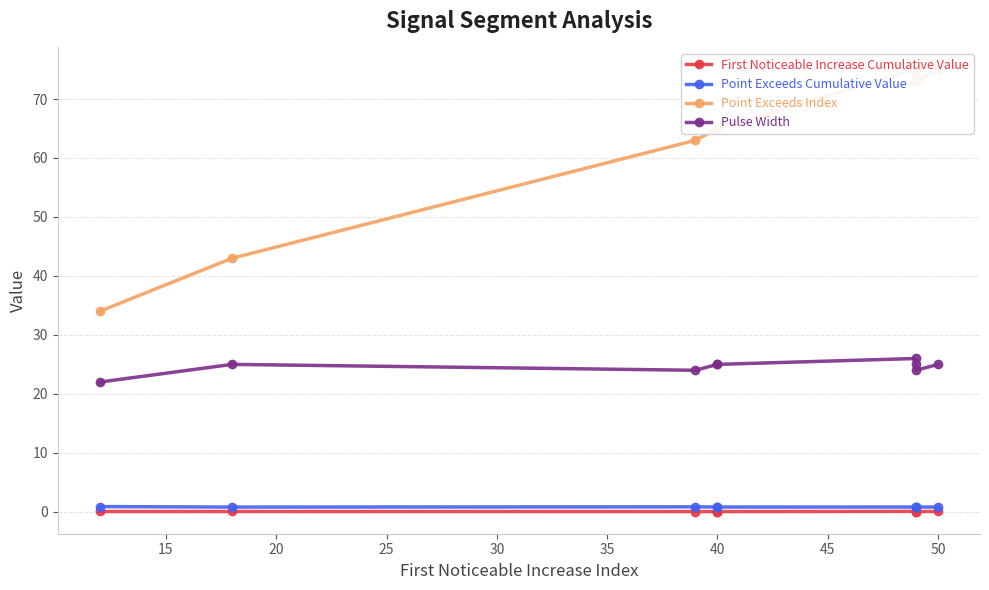

The Pulse Width series shows 24.0 at 20. True or false?

True